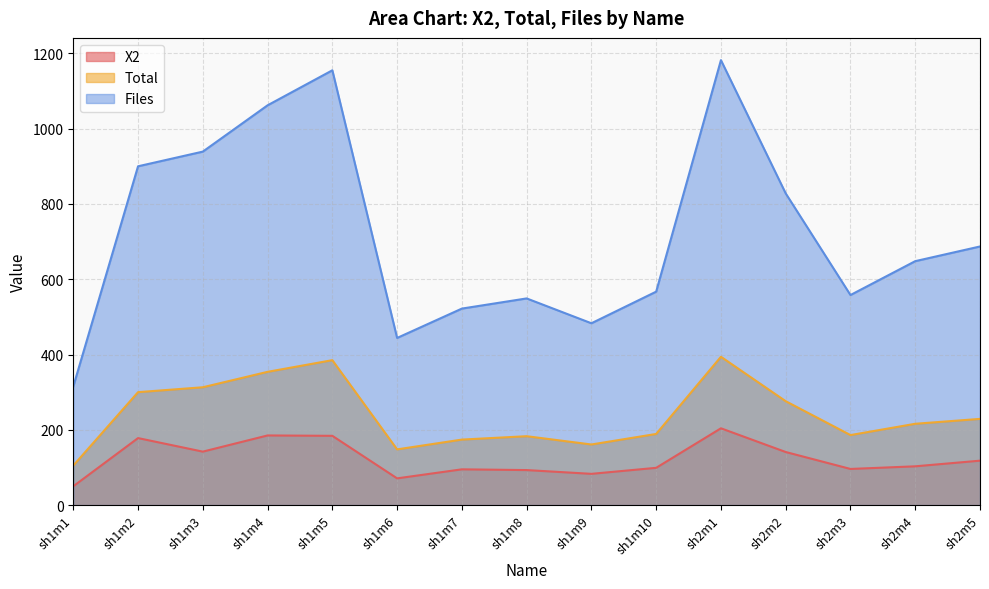

What is the value of the X2 point at the 12th from the left?

141